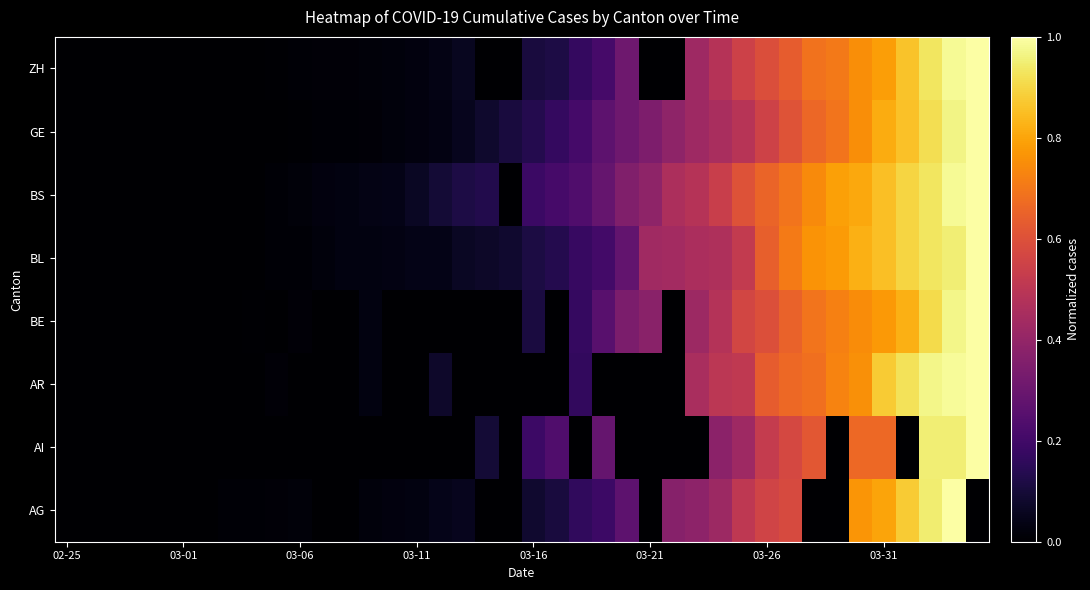

Reading left to right, what are all the values shown in this chart?

AG: 0.0	0.0	0.0	0.0	0.0	0.0	0.0	0.0	0.0	0.0	0.0	0.0	0.0	0.0	0.0	0.0	0.0	0.1	0.0	0.0	0.1	0.1	0.2	0.2	0.3	0.0	0.4	0.4	0.4	0.5	0.6	0.6	0.0	0.0	0.8	0.8	0.9	0.9	1.0	0.0
AI: 0.0	0.0	0.0	0.0	0.0	0.0	0.0	0.0	0.0	0.0	0.0	0.0	0.0	0.0	0.0	0.0	0.0	0.0	0.1	0.0	0.2	0.2	0.0	0.3	0.0	0.0	0.0	0.0	0.4	0.4	0.5	0.6	0.6	0.0	0.7	0.7	0.0	1.0	1.0	1.0
AR: 0.0	0.0	0.0	0.0	0.0	0.0	0.0	0.0	0.0	0.0	0.0	0.0	0.0	0.0	0.0	0.0	0.1	0.0	0.0	0.0	0.0	0.0	0.2	0.0	0.0	0.0	0.0	0.5	0.5	0.5	0.6	0.7	0.7	0.7	0.8	0.9	0.9	1.0	1.0	1.0
BE: 0.0	0.0	0.0	0.0	0.0	0.0	0.0	0.0	0.0	0.0	0.0	0.0	0.0	0.0	0.0	0.0	0.0	0.0	0.0	0.0	0.1	0.0	0.2	0.3	0.3	0.4	0.0	0.4	0.5	0.6	0.6	0.6	0.7	0.7	0.7	0.8	0.8	0.9	1.0	1.0
BL: 0.0	0.0	0.0	0.0	0.0	0.0	0.0	0.0	0.0	0.0	0.0	0.0	0.0	0.0	0.0	0.0	0.0	0.1	0.1	0.1	0.1	0.1	0.2	0.2	0.3	0.4	0.4	0.5	0.5	0.5	0.6	0.7	0.8	0.8	0.8	0.9	0.9	0.9	1.0	1.0
BS: 0.0	0.0	0.0	0.0	0.0	0.0	0.0	0.0	0.0	0.0	0.0	0.0	0.0	0.0	0.0	0.1	0.1	0.1	0.1	0.0	0.2	0.2	0.2	0.3	0.4	0.4	0.5	0.5	0.5	0.6	0.7	0.7	0.7	0.8	0.8	0.9	0.9	0.9	1.0	1.0
GE: 0.0	0.0	0.0	0.0	0.0	0.0	0.0	0.0	0.0	0.0	0.0	0.0	0.0	0.0	0.0	0.0	0.0	0.1	0.1	0.1	0.1	0.2	0.2	0.3	0.3	0.3	0.4	0.4	0.5	0.5	0.6	0.6	0.7	0.7	0.8	0.8	0.9	0.9	1.0	1.0
ZH: 0.0	0.0	0.0	0.0	0.0	0.0	0.0	0.0	0.0	0.0	0.0	0.0	0.0	0.0	0.0	0.0	0.0	0.1	0.0	0.0	0.1	0.1	0.2	0.2	0.3	0.0	0.0	0.4	0.5	0.5	0.6	0.6	0.7	0.7	0.8	0.8	0.9	0.9	1.0	1.0